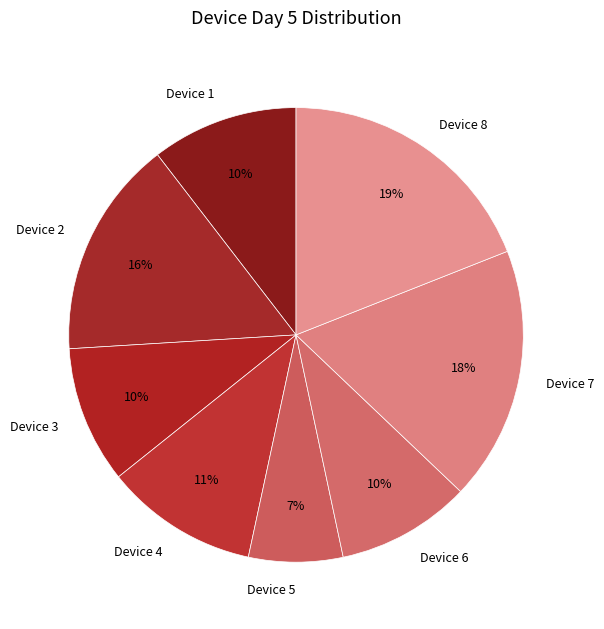

Which category has the smallest portion of the pie?

Device 5